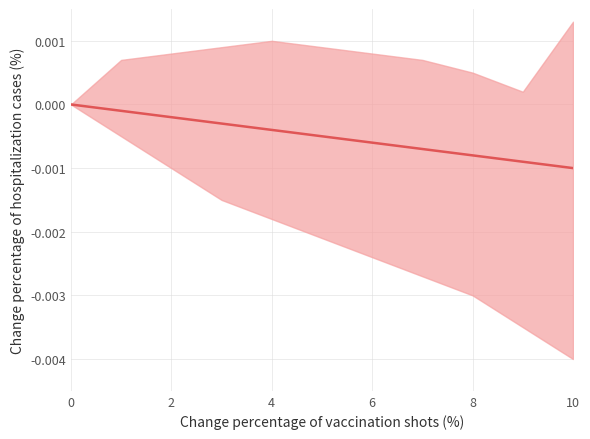

True or false: the data has more than 0 interior local peaks.

False